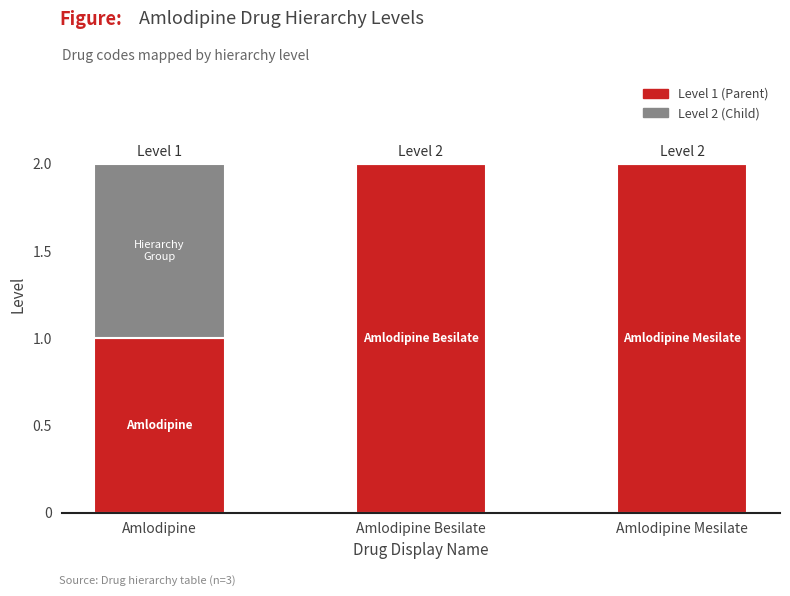

Reading right to left, what are the values for Level 1?

Amlodipine Mesilate=2	Amlodipine Besilate=2	Amlodipine=1